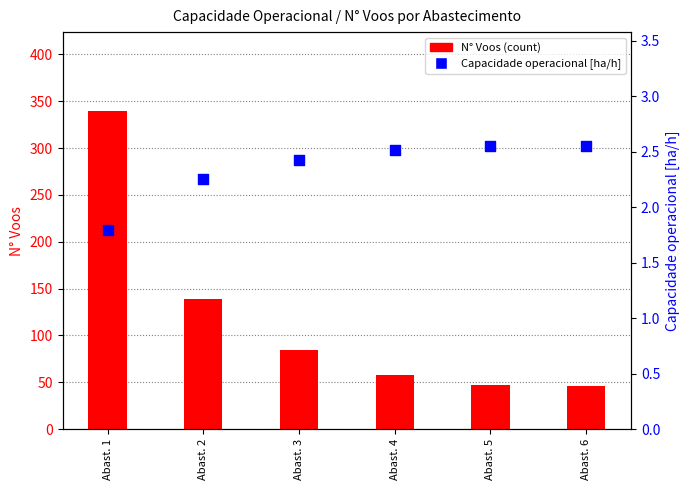

What is the total value across all series at Abast. 4?

60.5